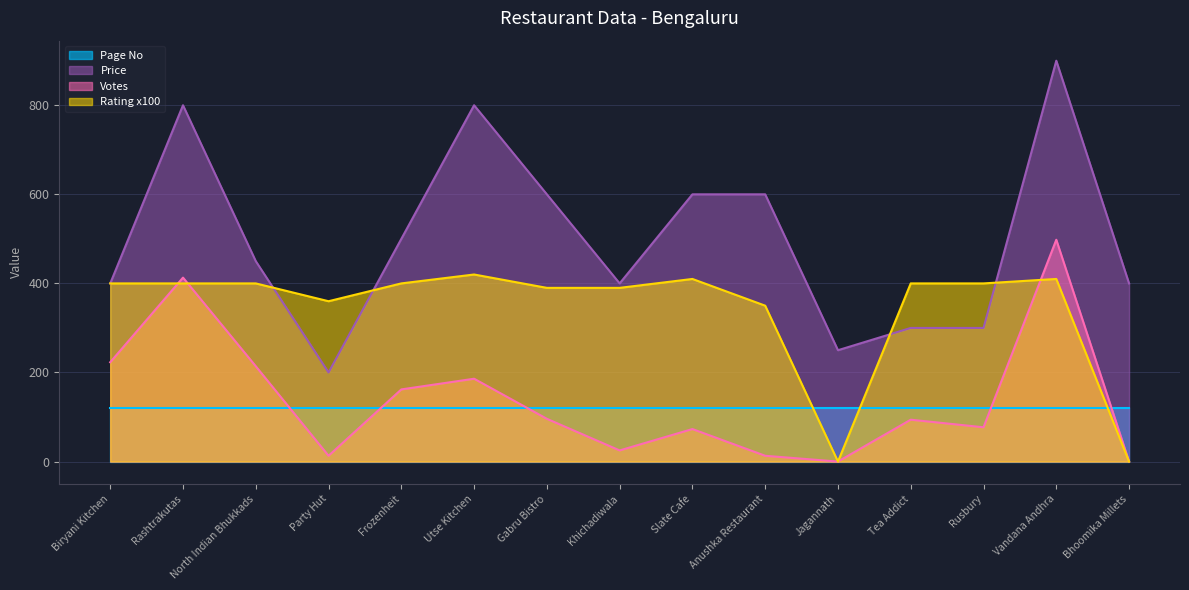

Which series has the widest spread of values?

Price